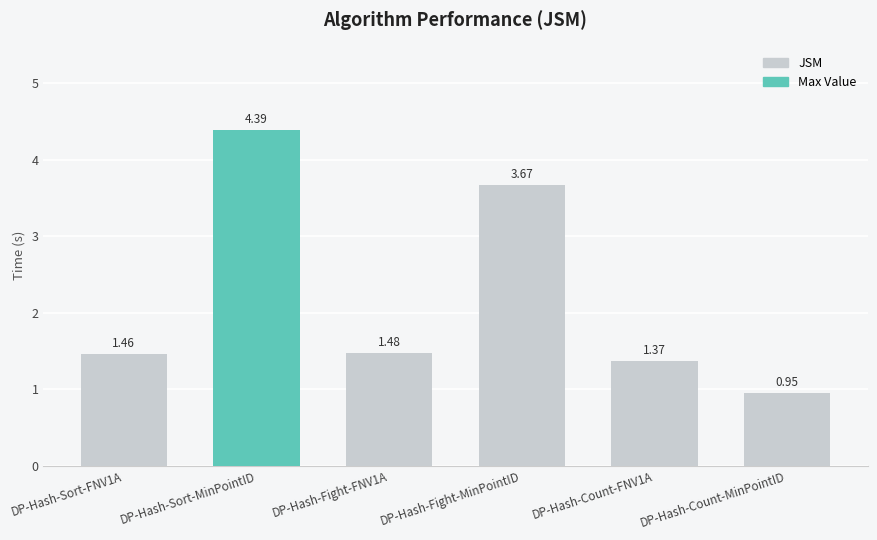

Is it true that the value at DP-Hash-Count-MinPointID is 0.5?

False